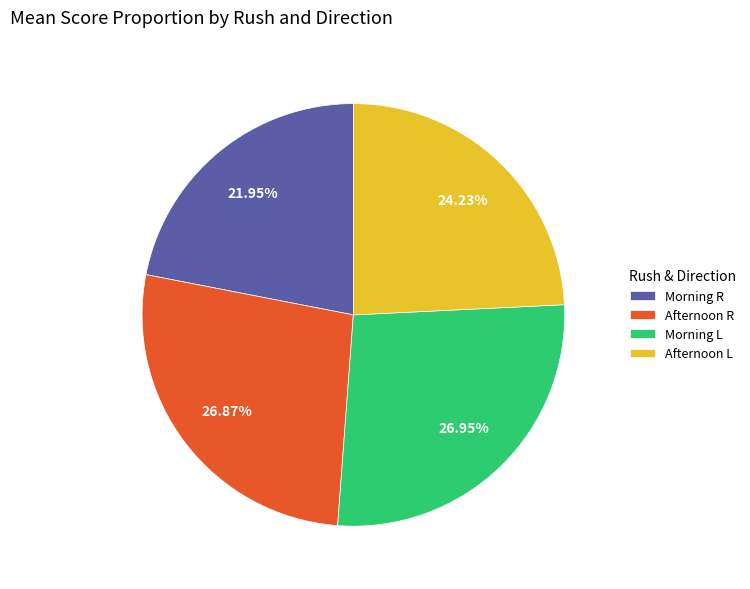

How many slices are in this pie chart?

4